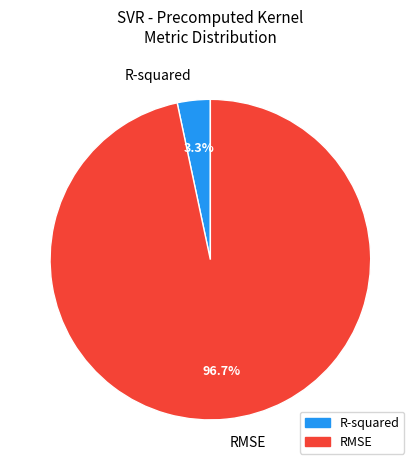

How many slices are in this pie chart?

2